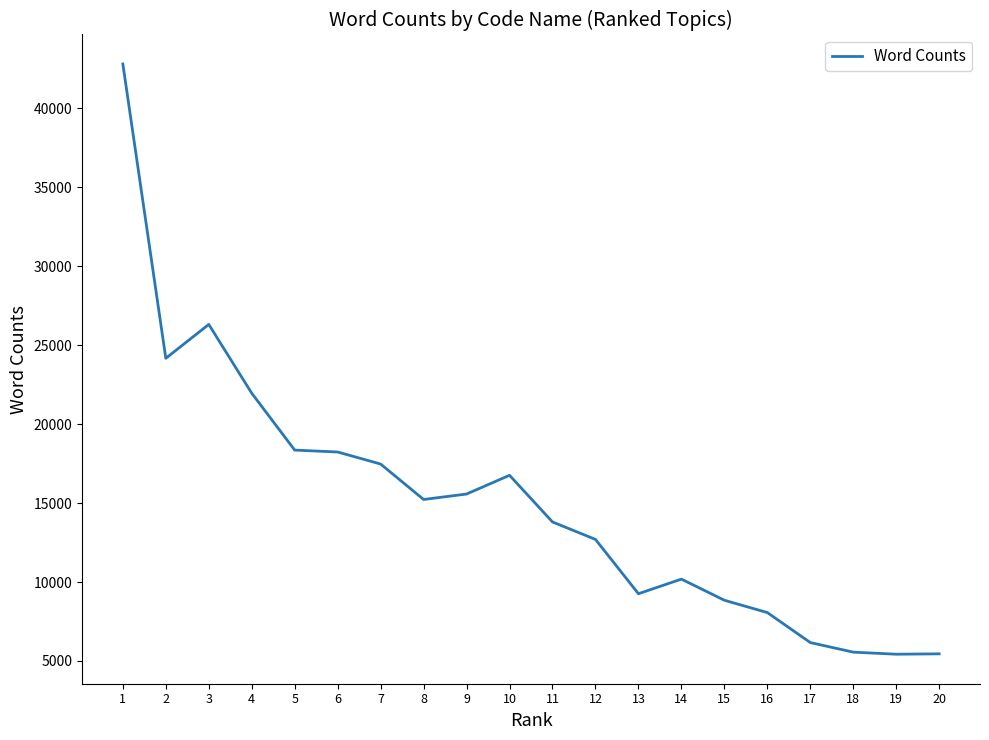

What is the smallest value displayed?

5429